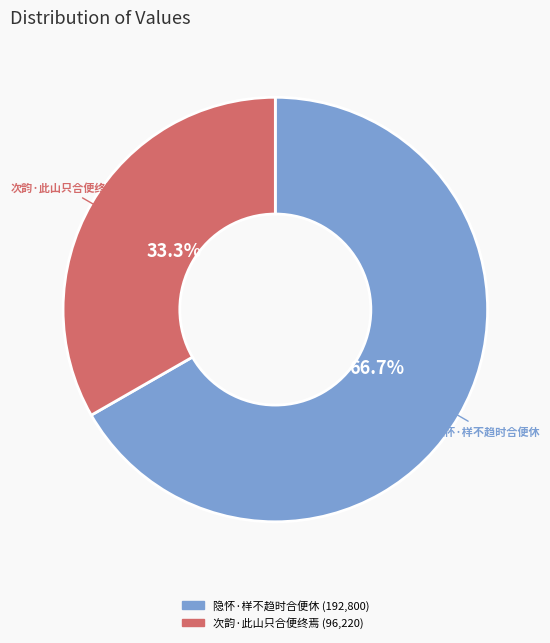

Which slice is the largest?

隐怀·样不趋时合便休